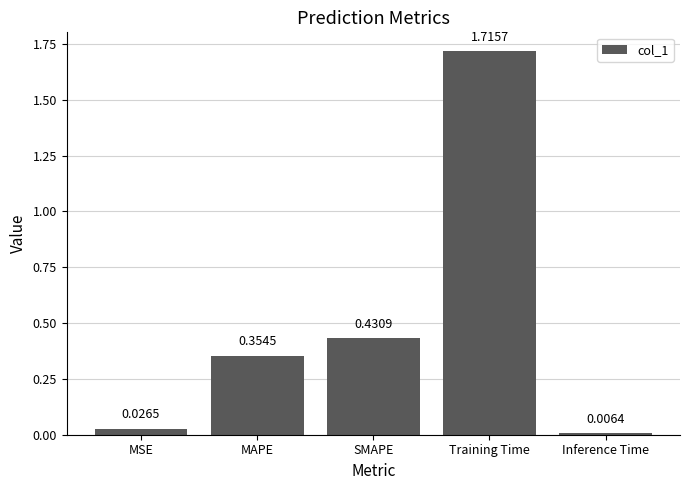

Where is the data nearest to the value 0?

Inference Time